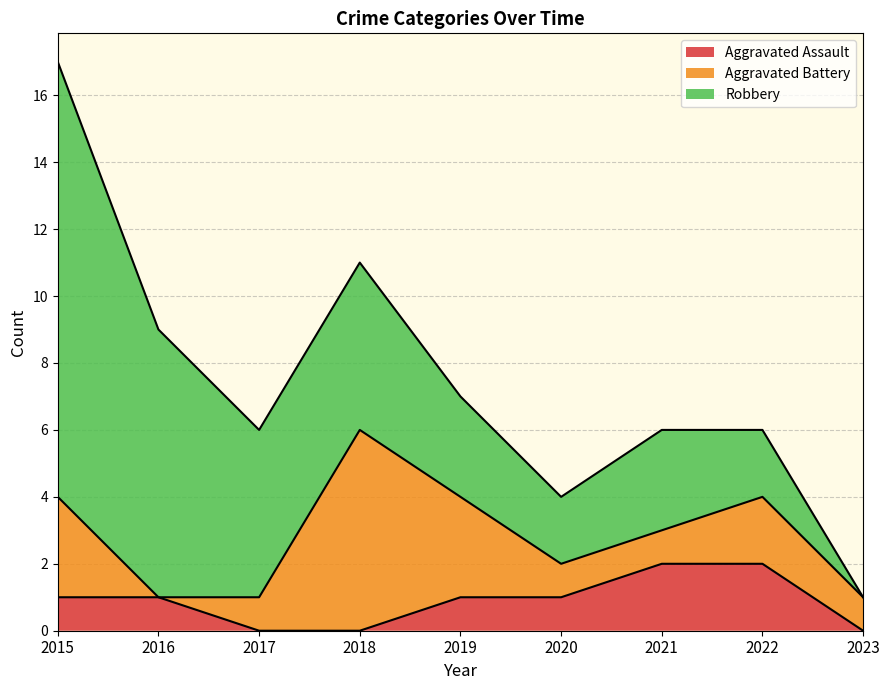

Where does the Robbery series first go above 3?

2015